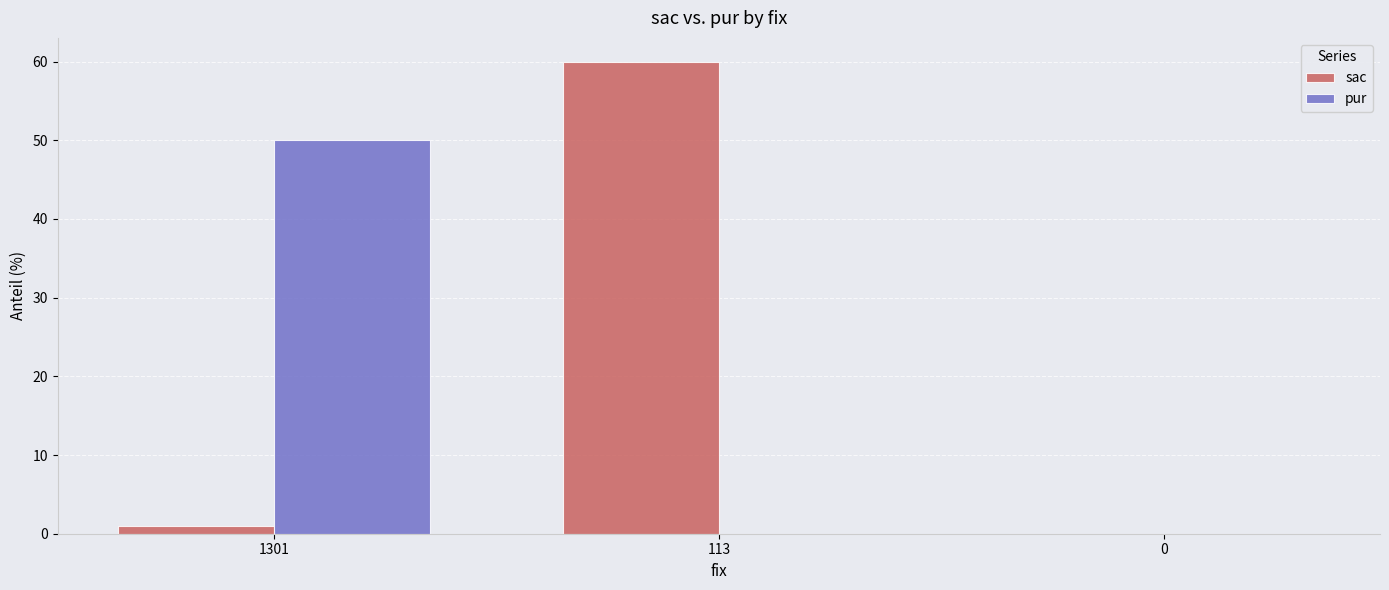

At which category is the sum across all series the highest?

113